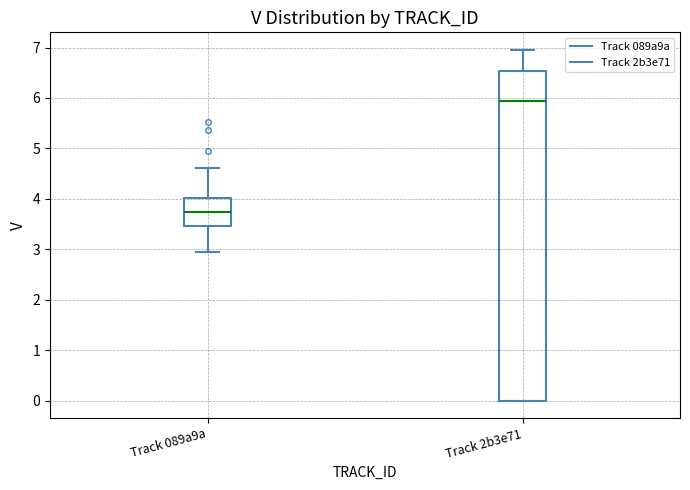

Reading left to right, transcribe this box plot: for each box, give where its median line is, the range the box spans, and where its two whiskers end, as read against the y-axis. The values are not printed on the chart, so give them approximately, as read against the axis.

Track 089a9a: median 3.7, box 3.5 to 4.0, whiskers 2.9 to 4.6
Track 2b3e71: median 5.9, box 0.0 to 6.5, whiskers 0.0 to 7.0